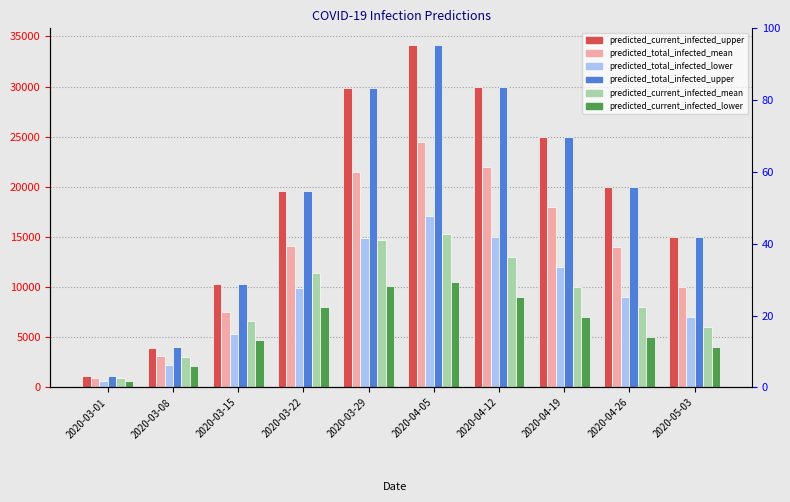

Is the value of predicted_total_infected_lower at 2020-04-19 greater than the value of predicted_total_infected_mean at 2020-04-19?

No